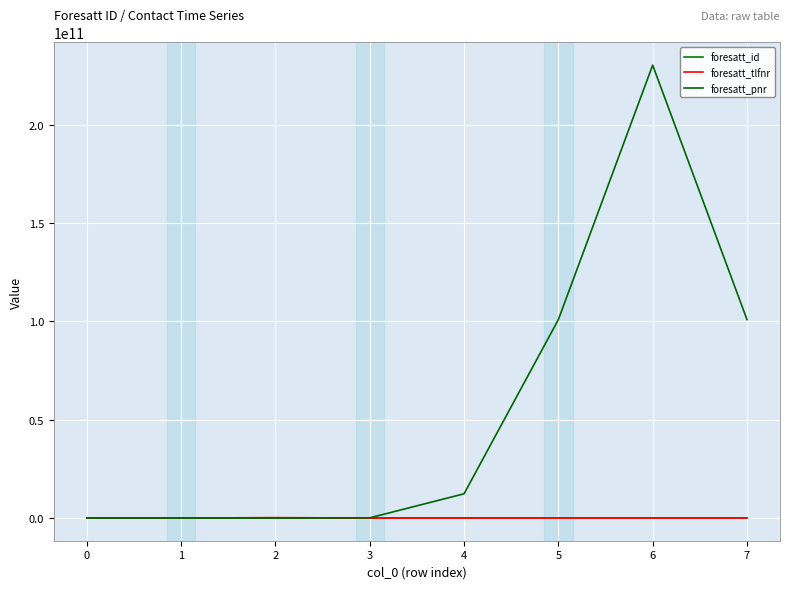

At which label does foresatt_tlfnr reach its peak?

2